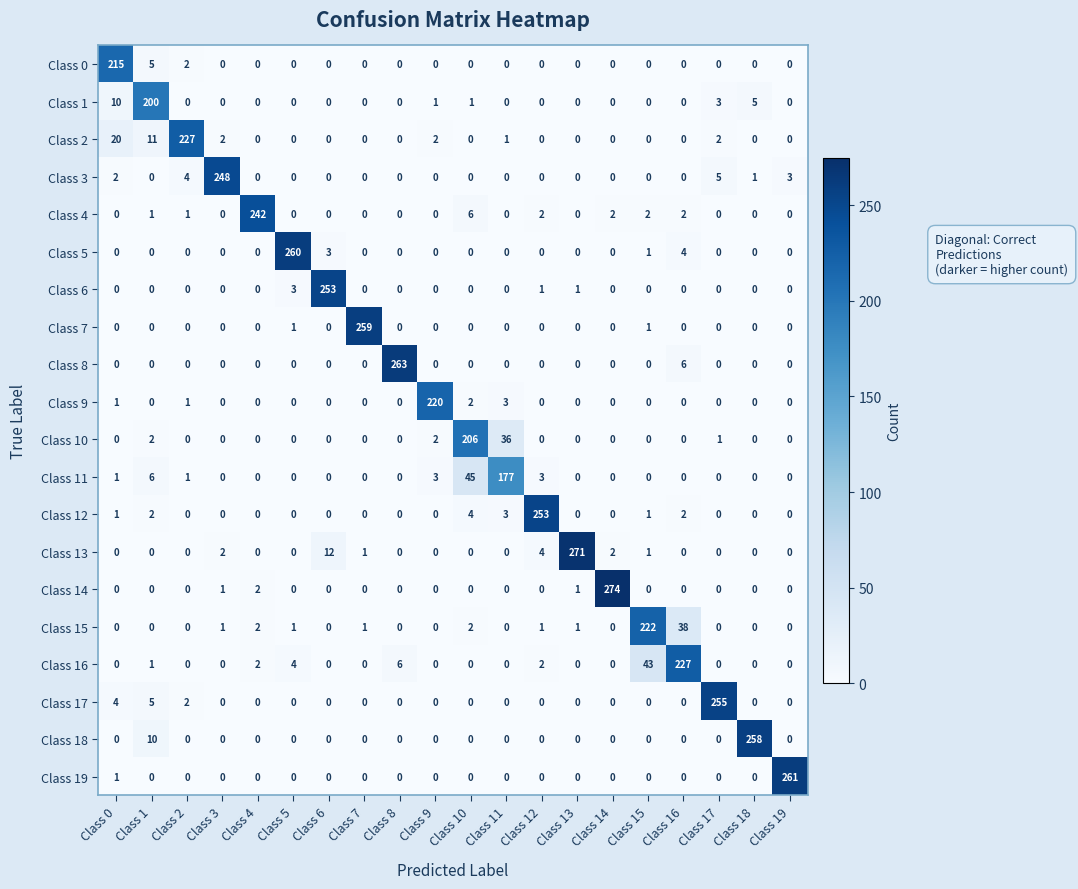

What is the difference between the second highest and second lowest values in the Class 0 series?

5